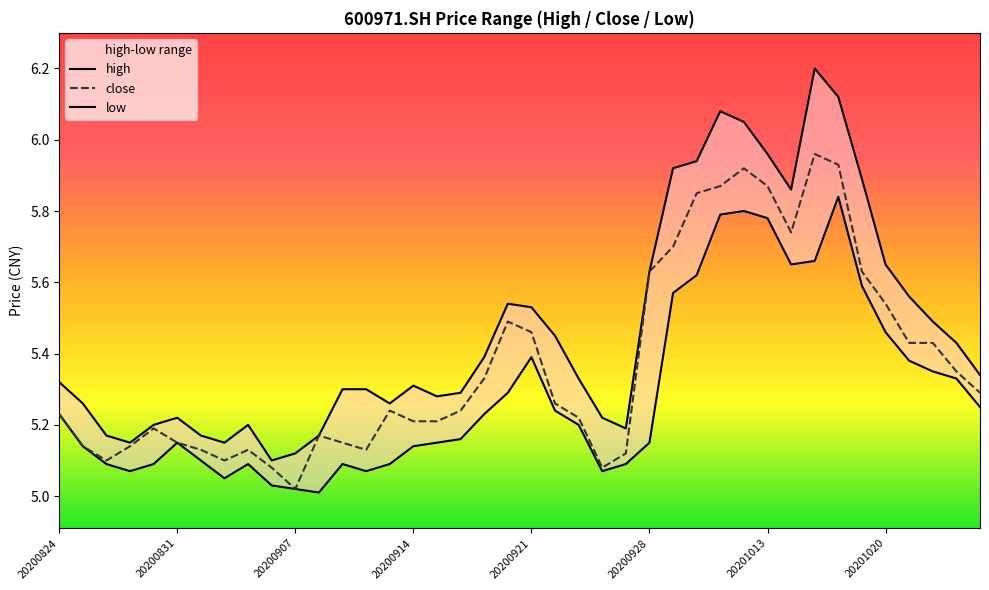

Which series has the widest spread of values?

high